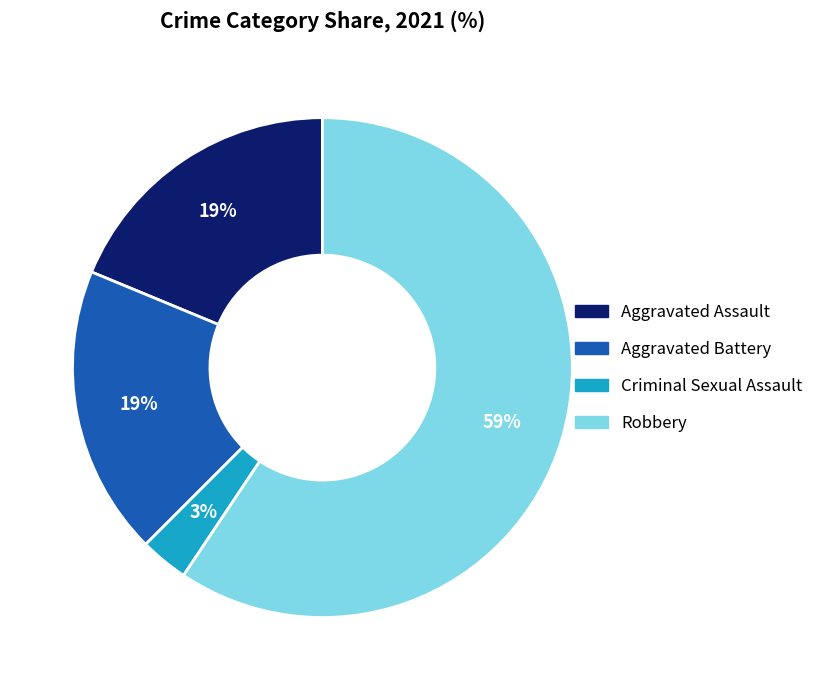

The Aggravated Battery slice represents 6% of the pie. True or false?

False